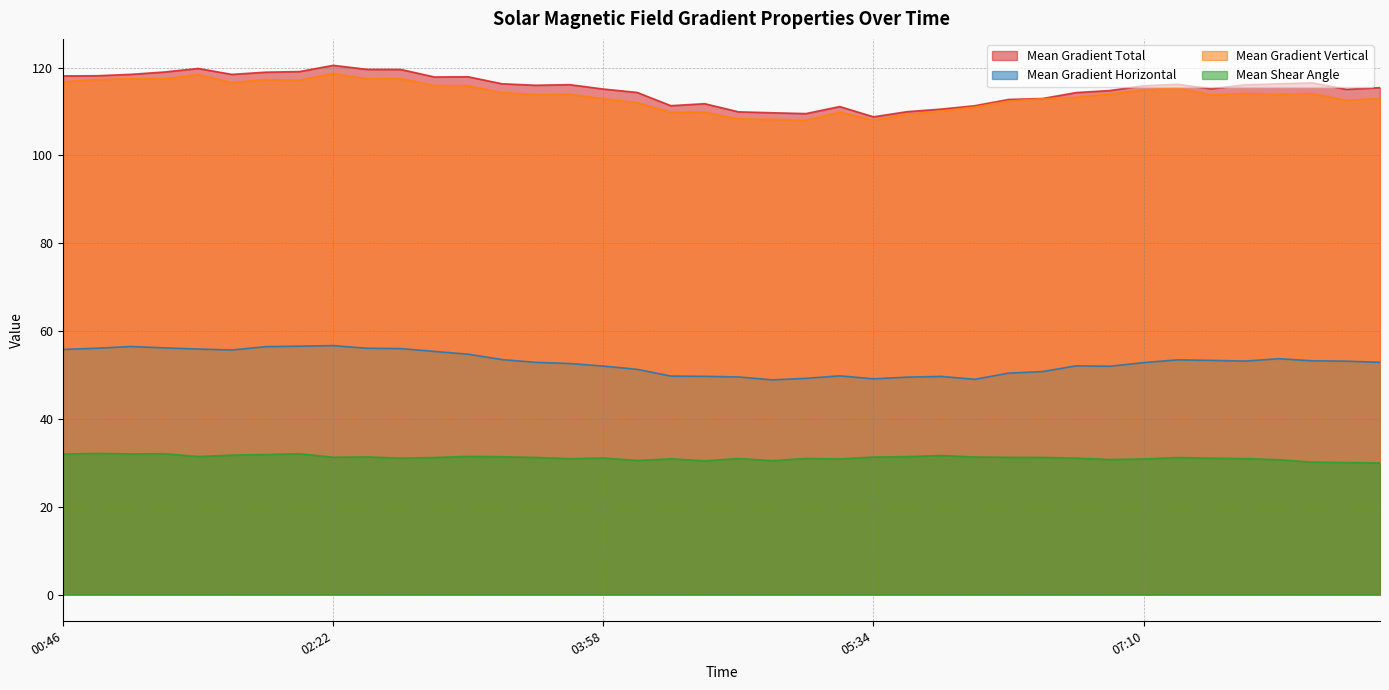

How many lines are shown in the chart?

4